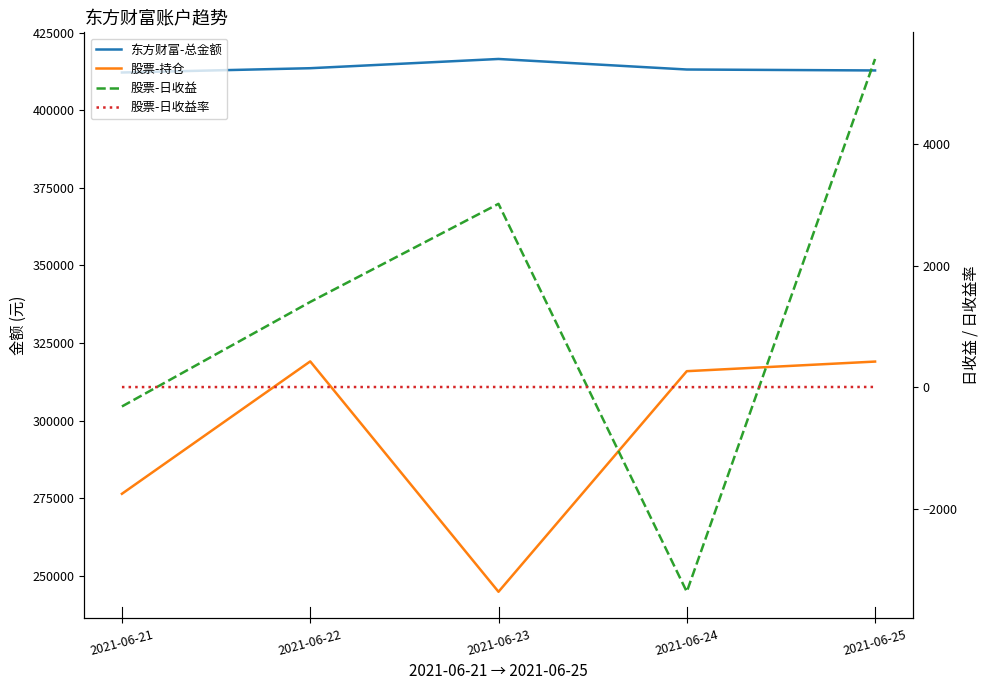

Between 2021-06-22 and 2021-06-24, which is larger?

2021-06-22